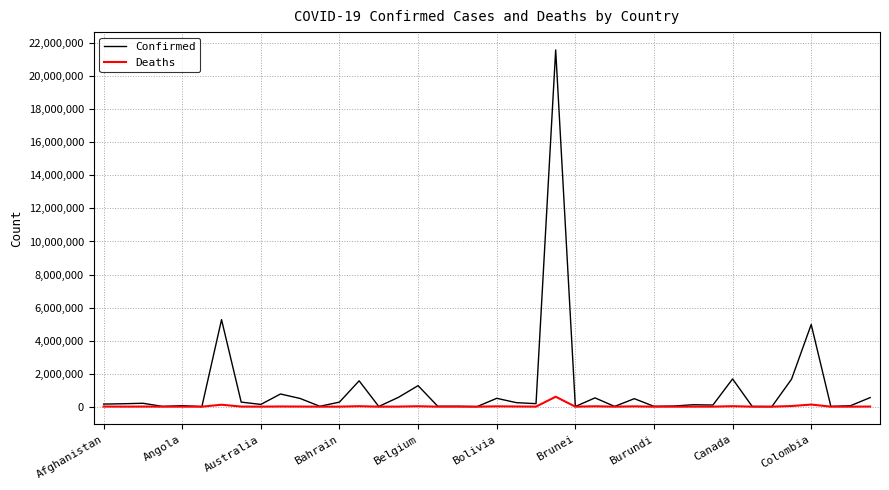

Which series has the largest range (max minus min)?

Confirmed